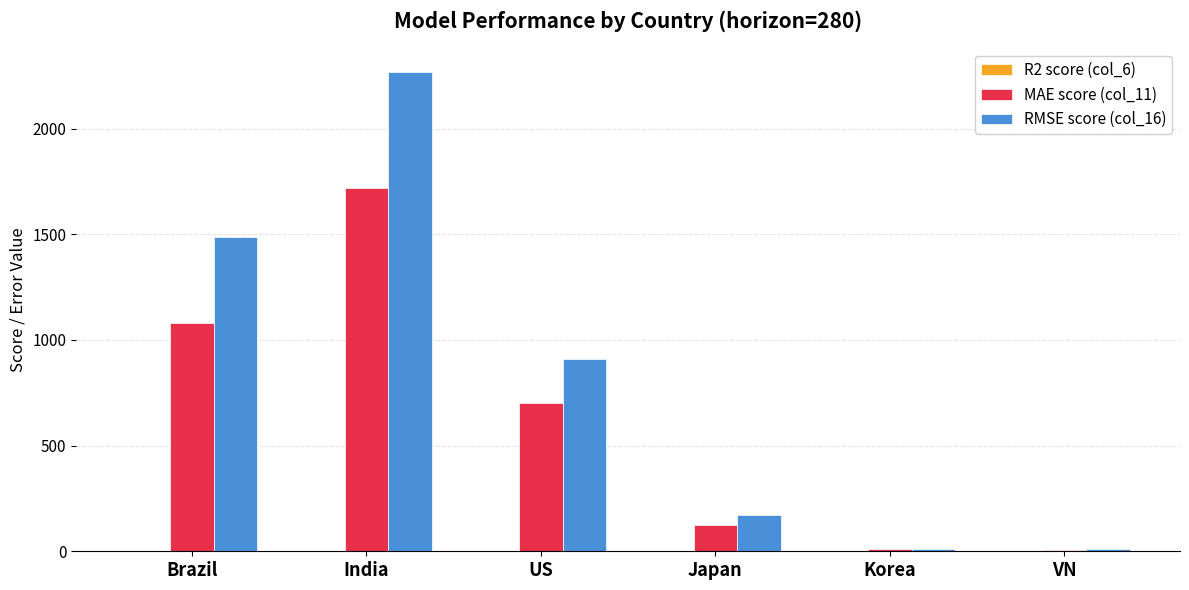

At which label does MAE score (col_11) reach its peak?

India